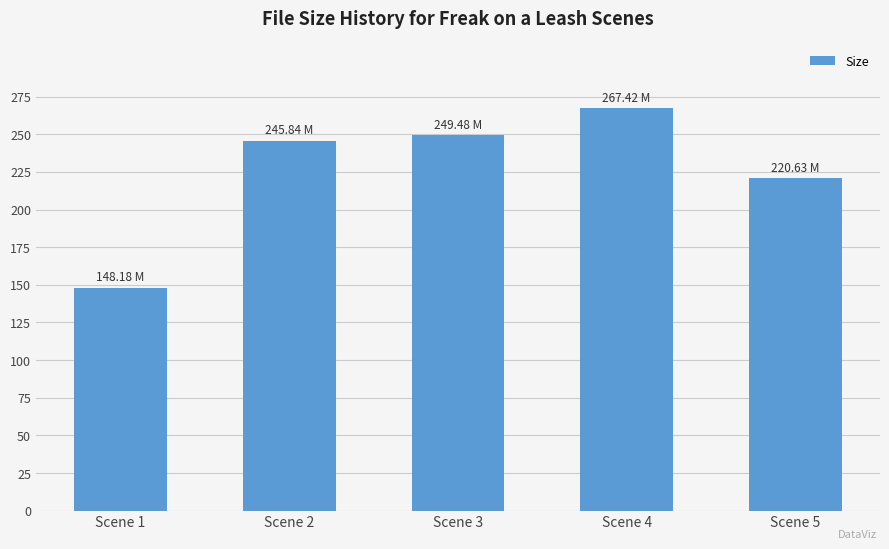

What is the average value?

226.3